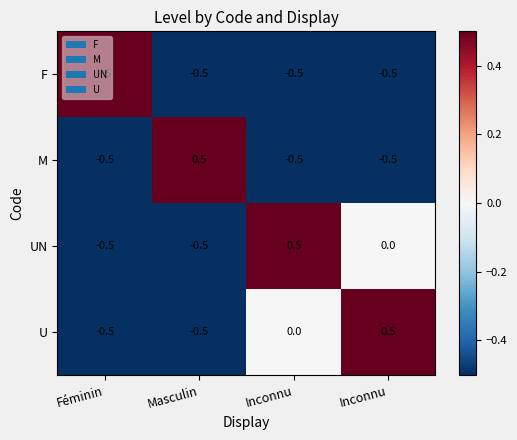

At which category is the sum across all series the highest?

Inconnu